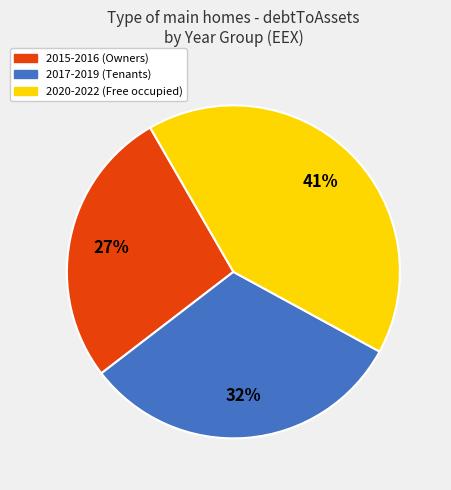

Is there any slice that represents more than half of the pie?

No